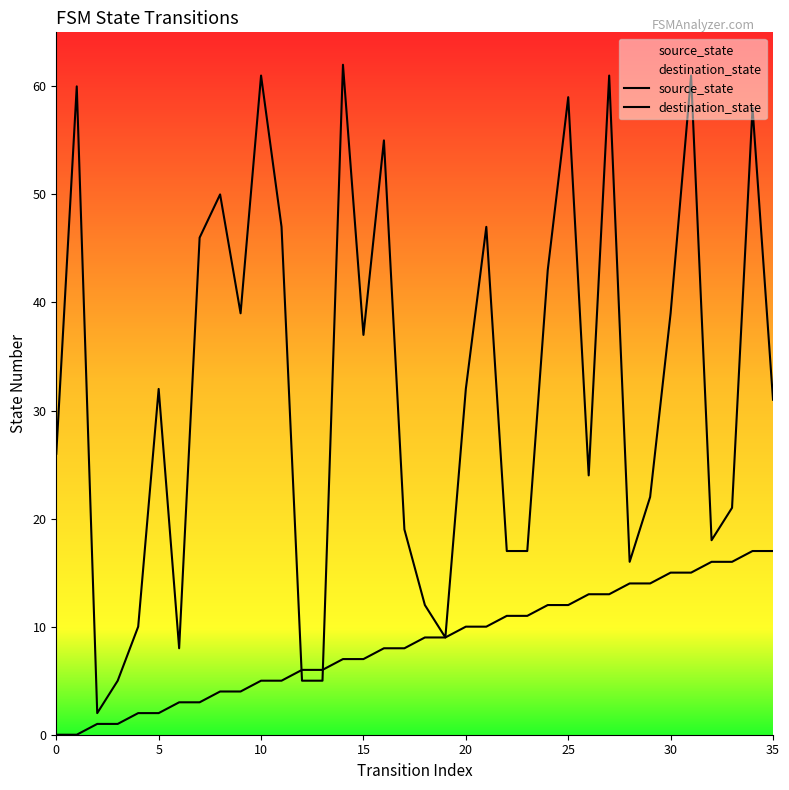

What is the sum of all source_state values?

306